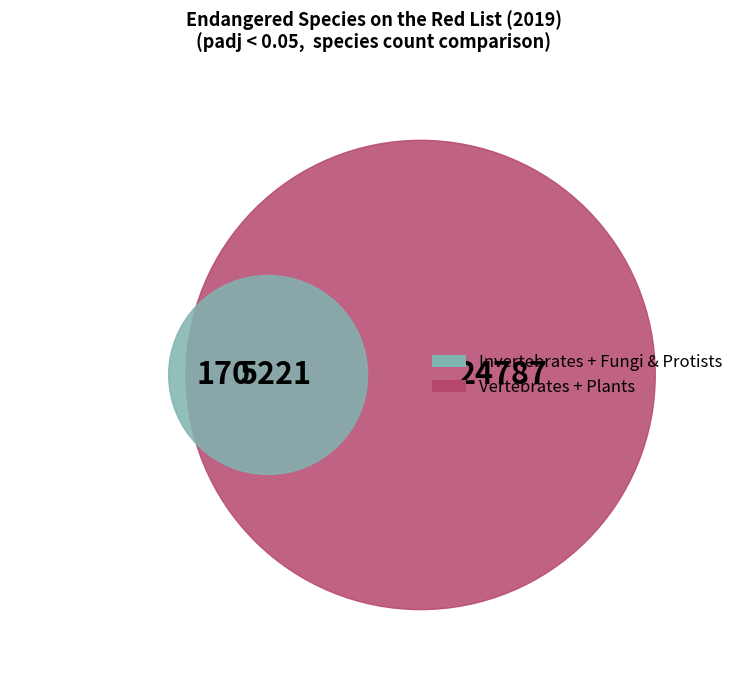

Is the sum of Fungi & Protists and Invertebrates greater than half?

No